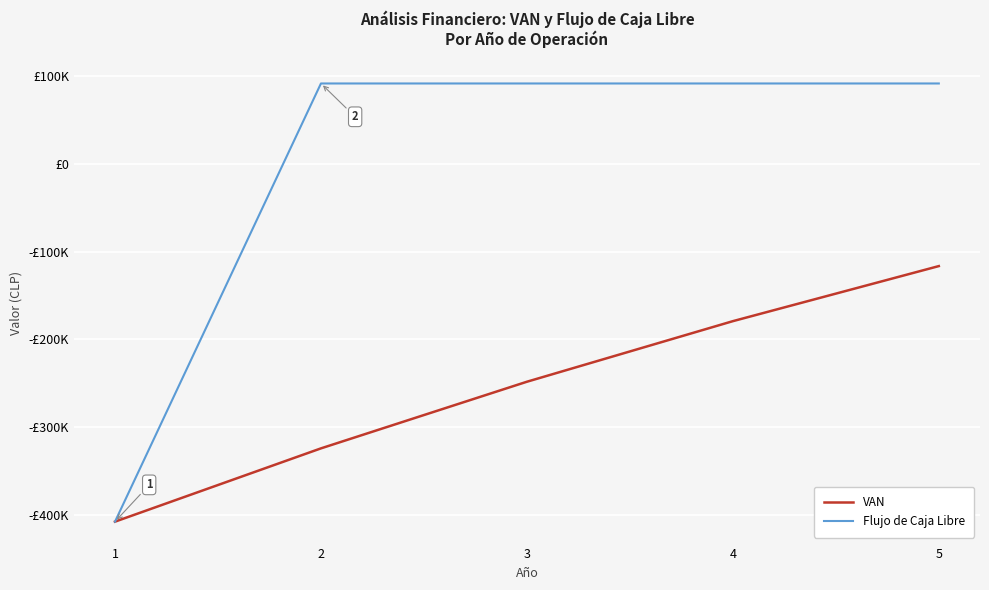

What is the sum of all Flujo de Caja Libre values?

-40000.0